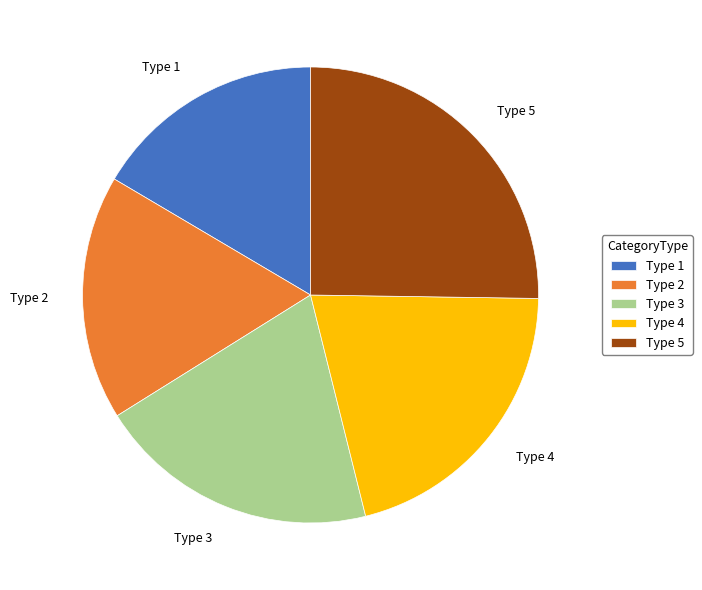

Which category has the biggest portion of the pie?

Type 5